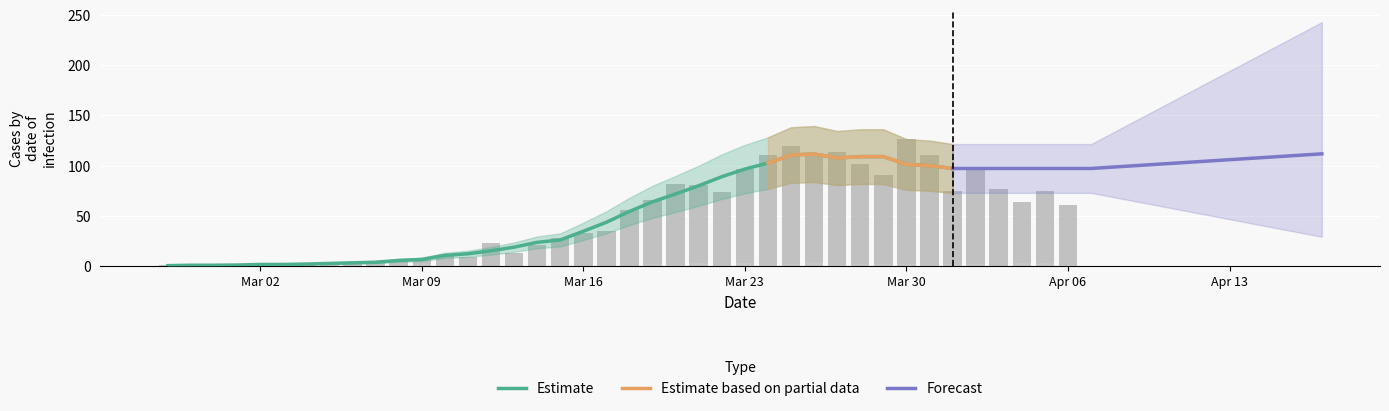

What is the difference between the maximum and minimum values in the value series?

127